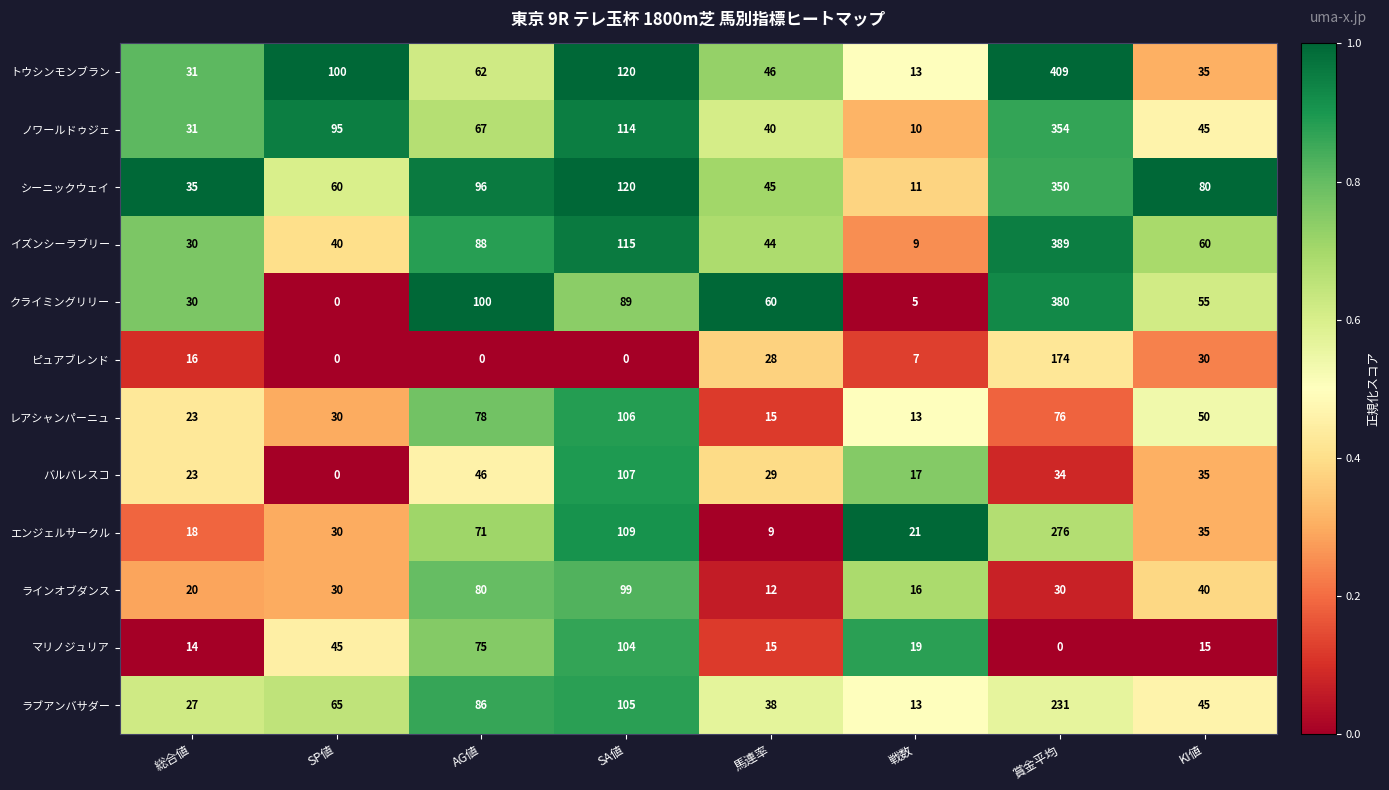

At which label does トウシンモンブラン reach its minimum?

戦数